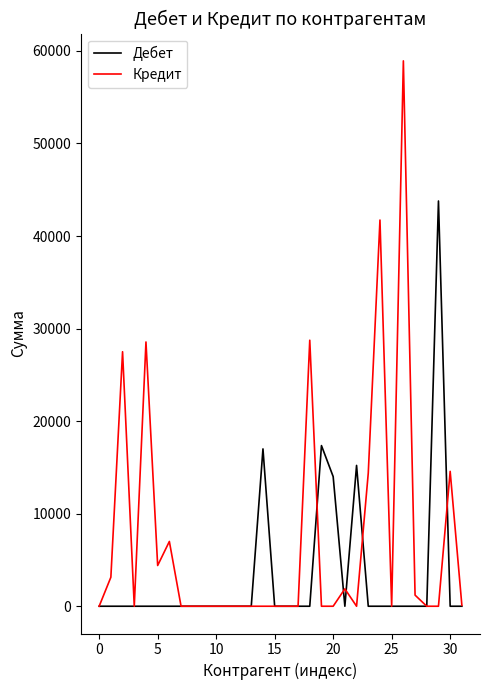

Is this an area chart (filled region under the line)?

No